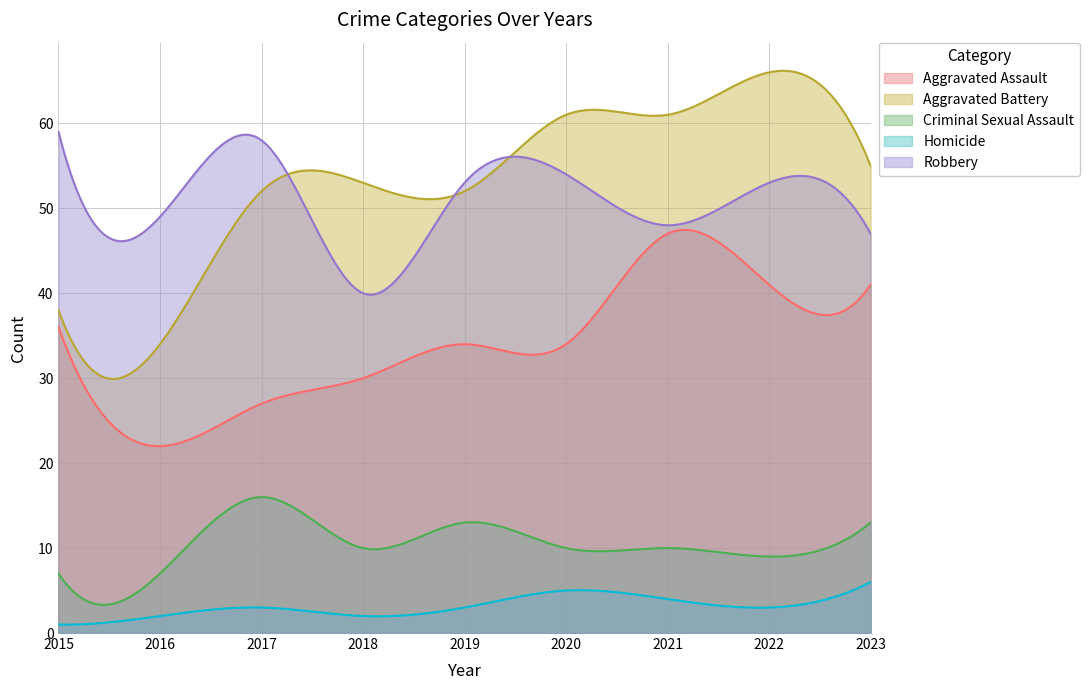

What is the maximum value for Aggravated Battery?

66.2